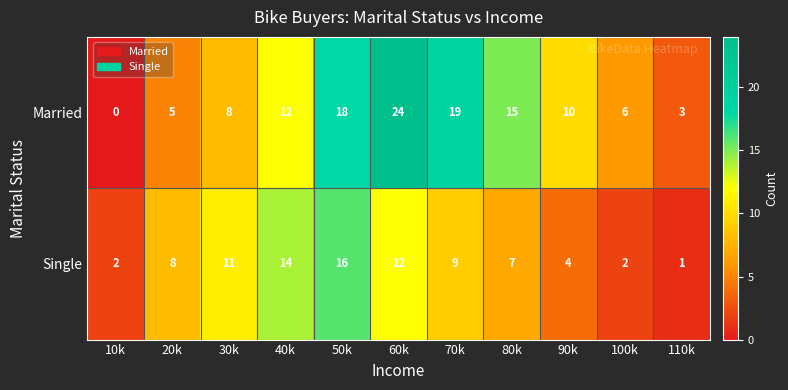

What is the difference between the maximum and minimum values in the Married series?

24